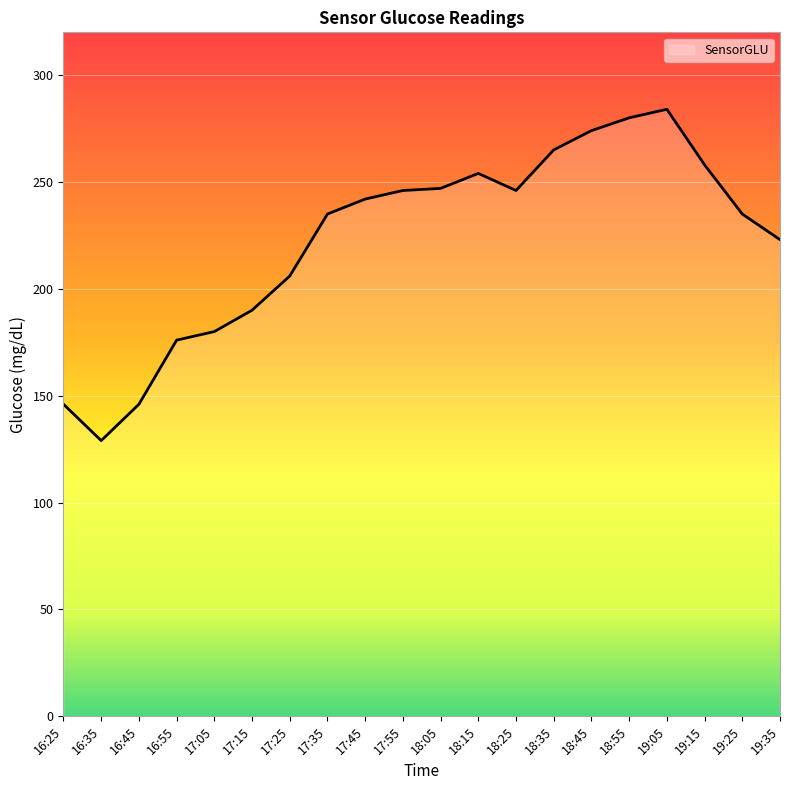

Read the value at 16:25.

146